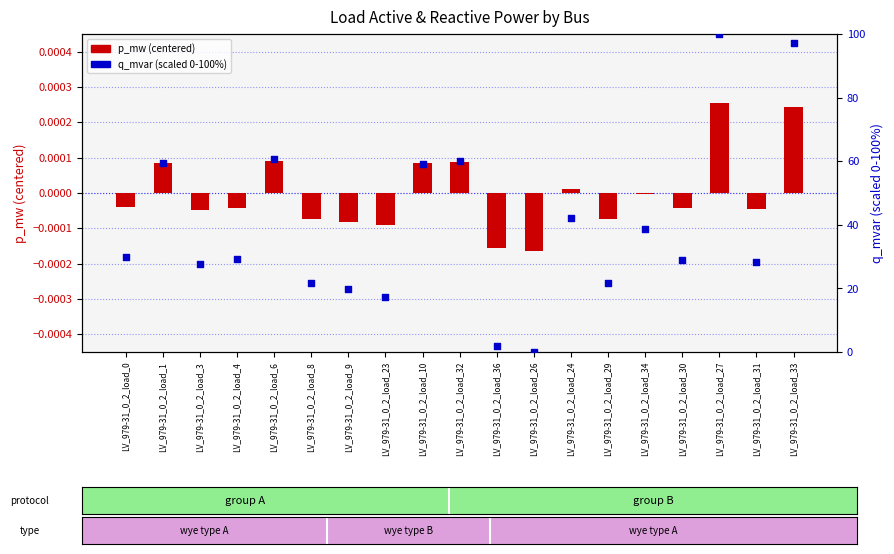

Which series reaches the maximum Y coordinate?

q_mvar (scaled)